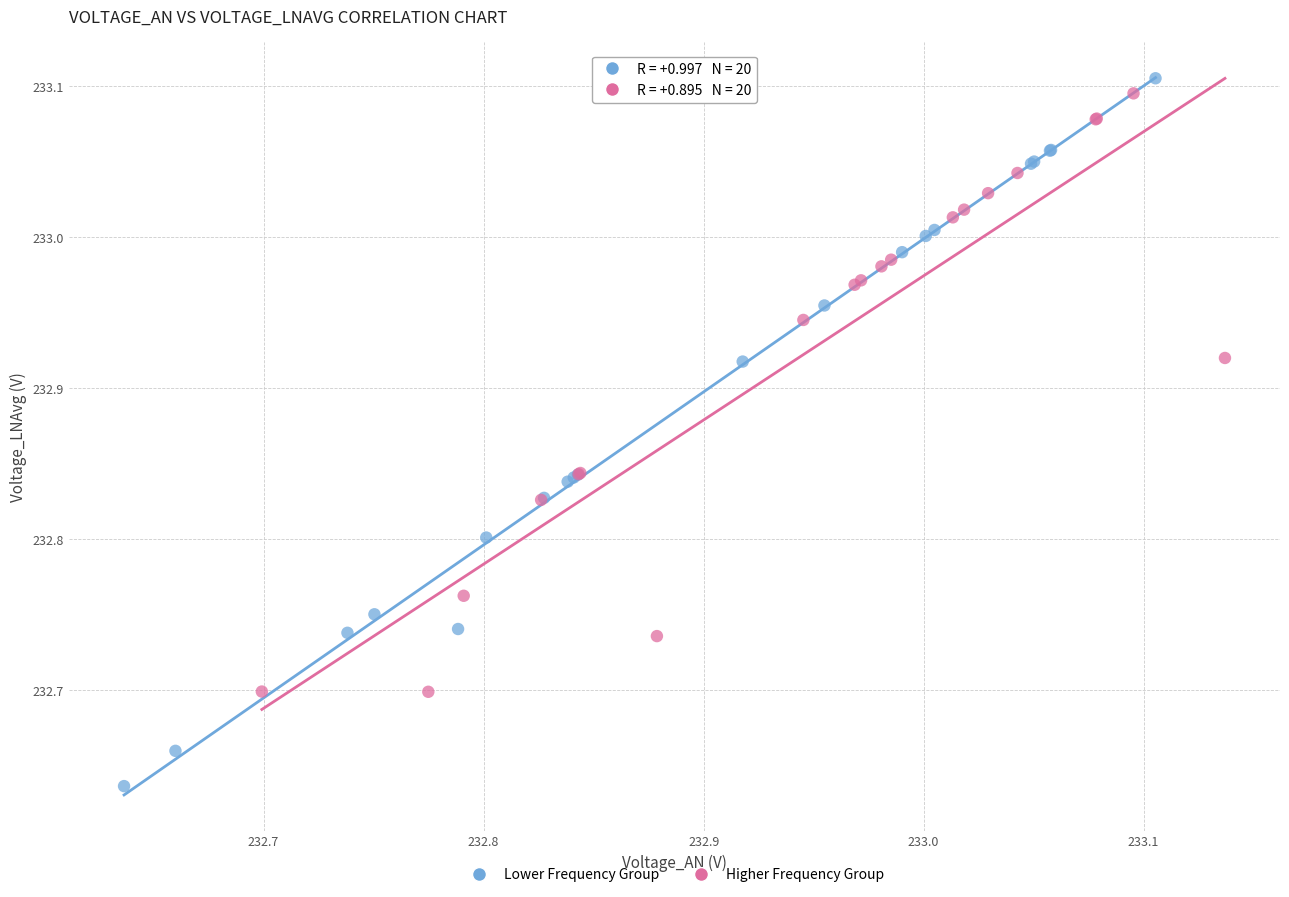

Which series has the largest Y range (max minus min)?

Lower Frequency Group